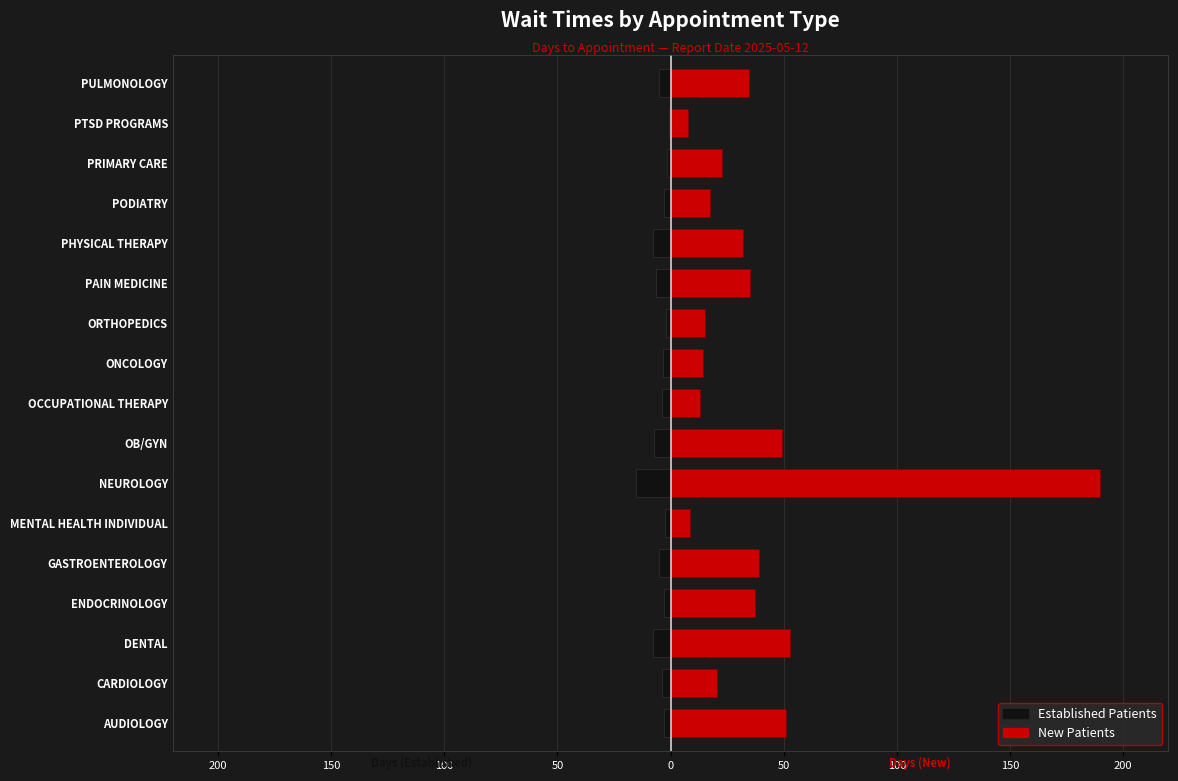

Does the chart contain any negative values?

Yes